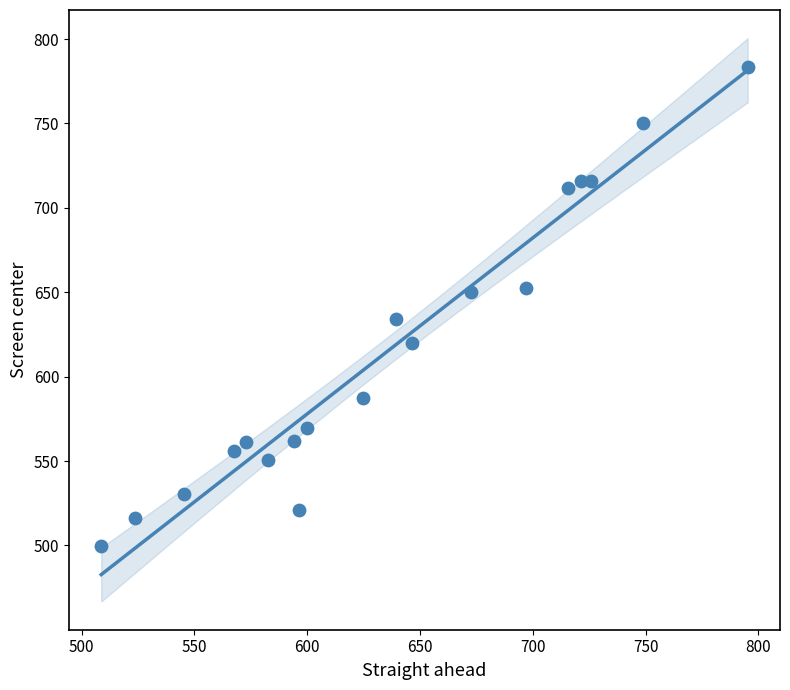

What is the range of X values (max minus min)?

286.6